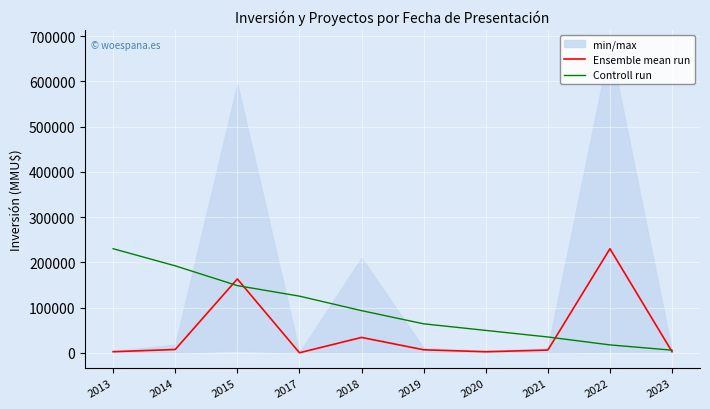

How many values in the Controll run series exceed 93218?

5